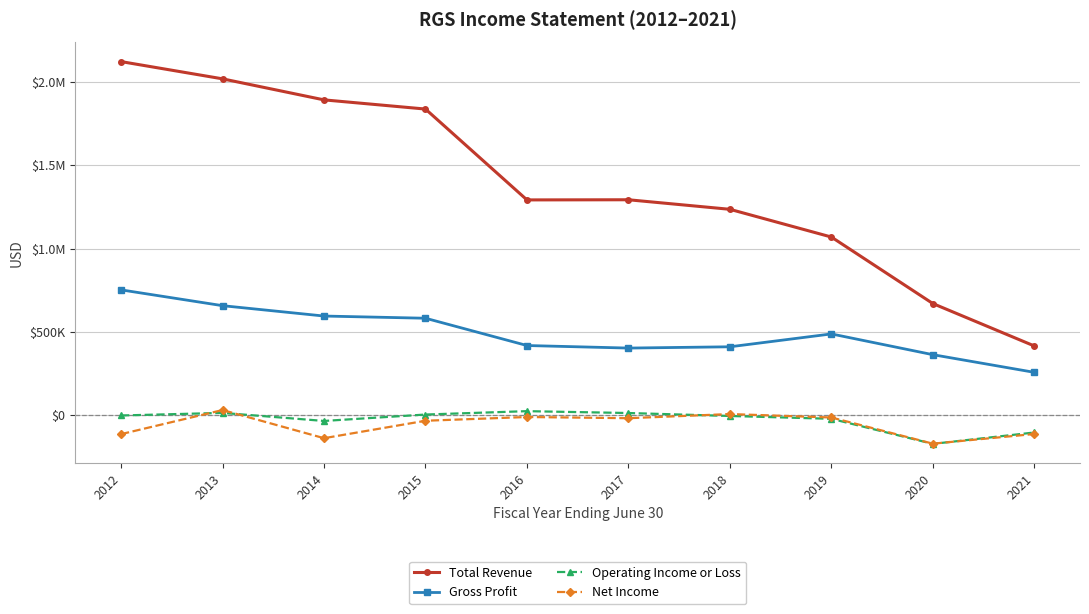

True or false: Net Income has a value of -18500 at 2017.

True